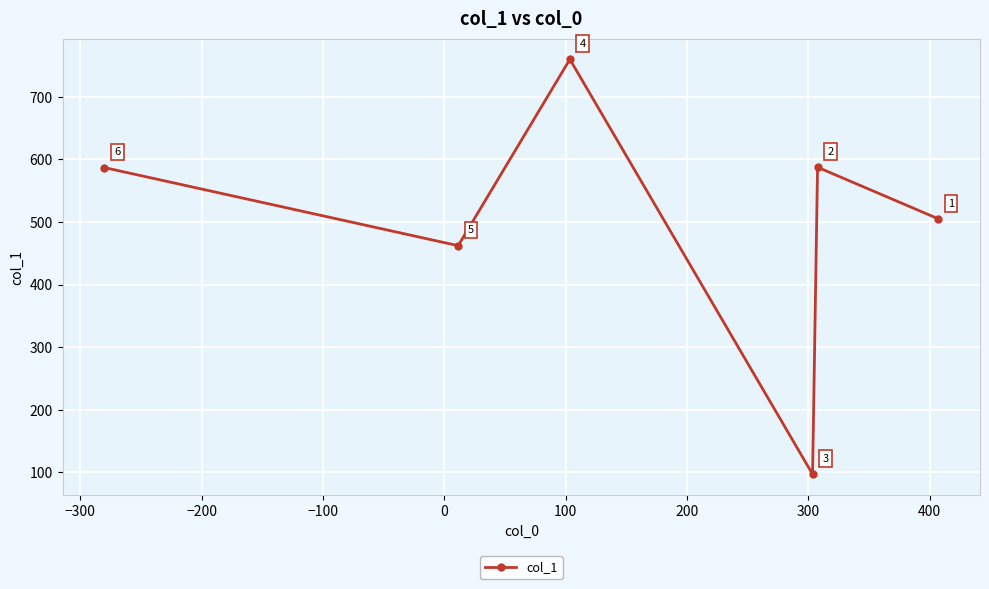

What is the smallest value displayed?

97.2